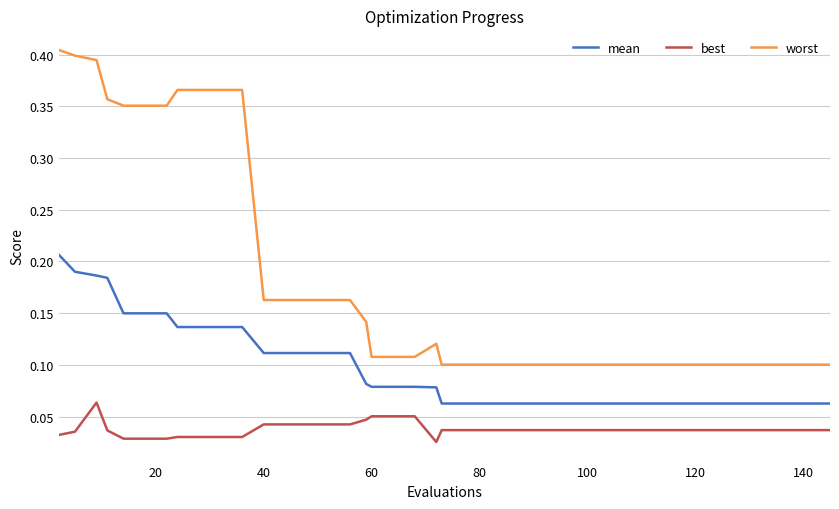

List the series in order of their peak value, lowest first.

best, mean, worst